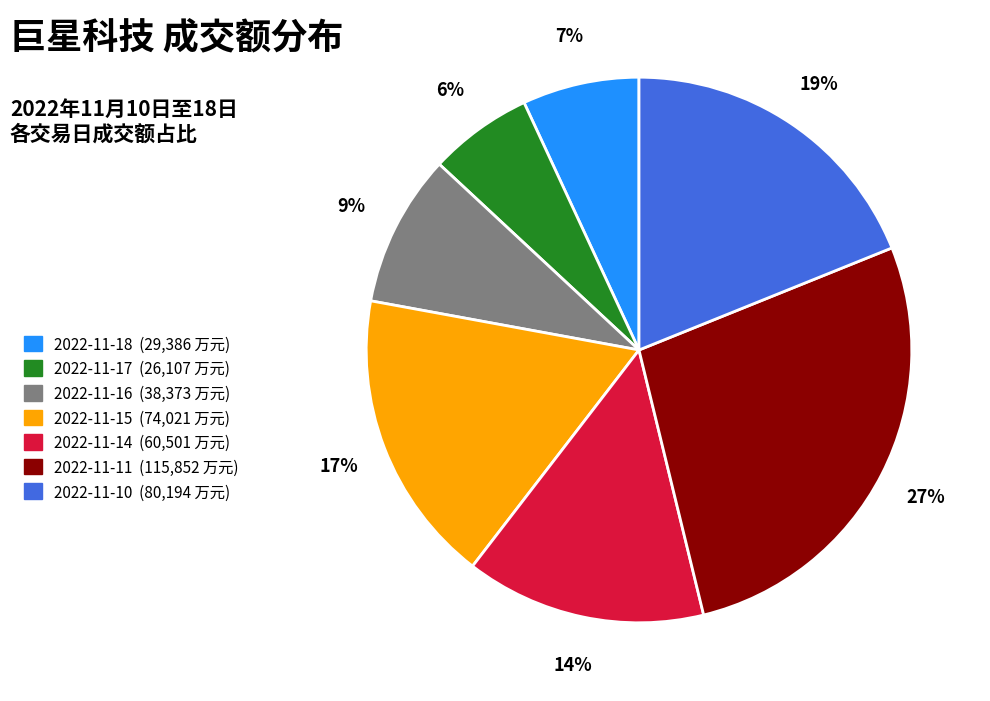

Which slice is the largest?

2022-11-11